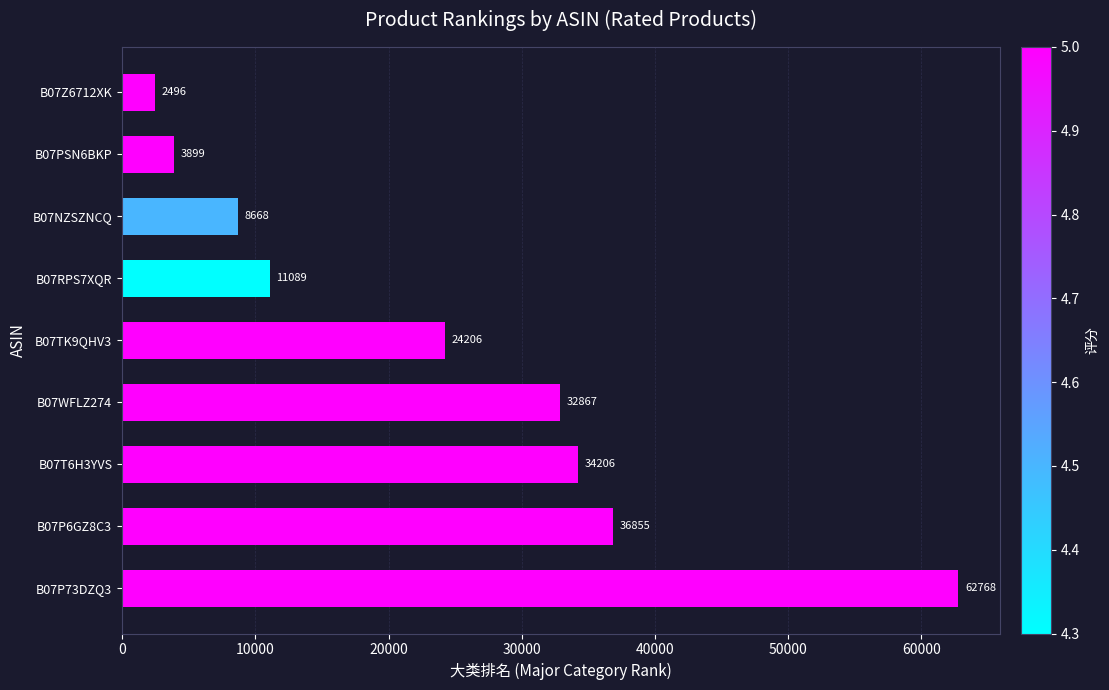

Are the bars horizontal?

Yes